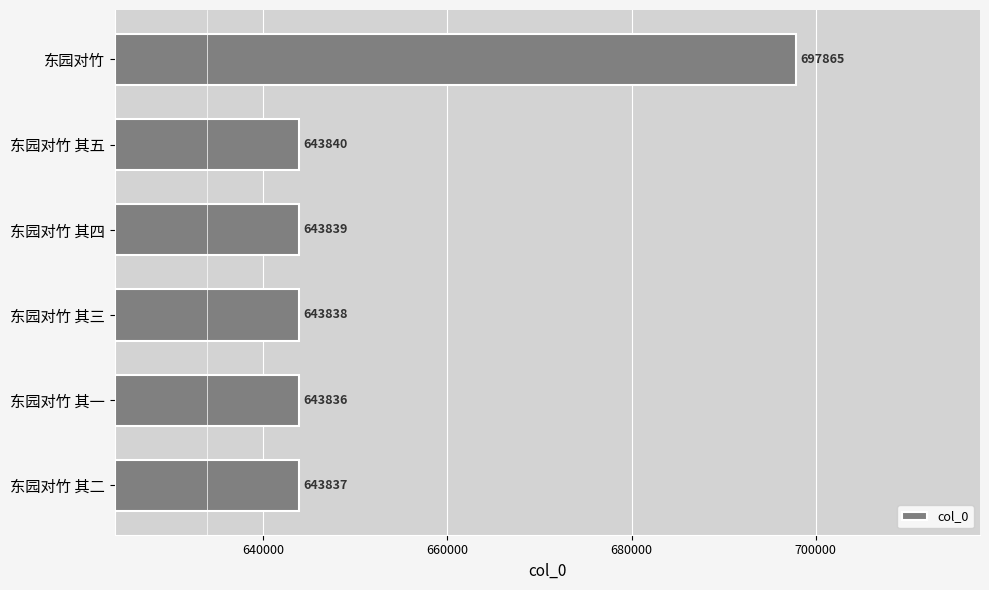

List the labels in order of value, largest first.

东园对竹, 东园对竹 其五, 东园对竹 其四, 东园对竹 其三, 东园对竹 其二, 东园对竹 其一